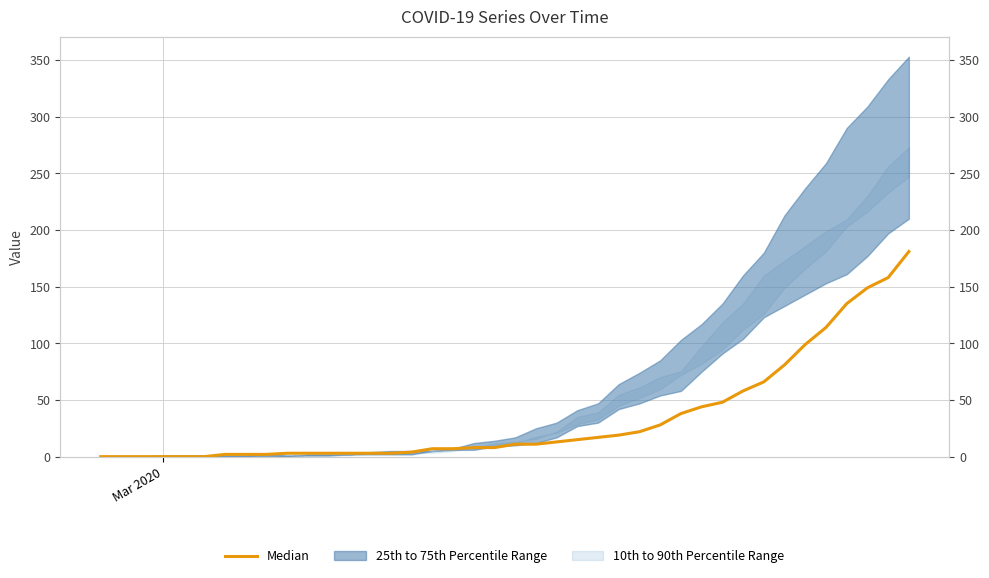

How many data points are above 11?

18